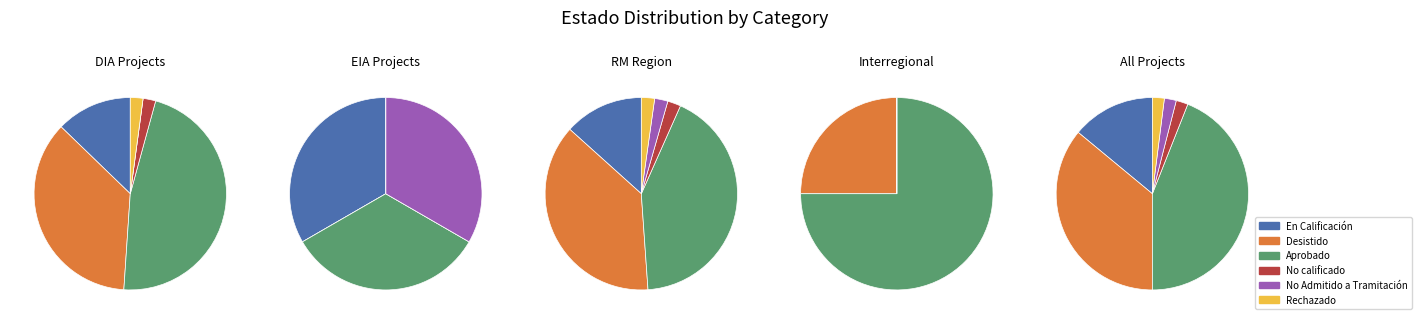

What is the largest slice in the pie chart?

Aprobado